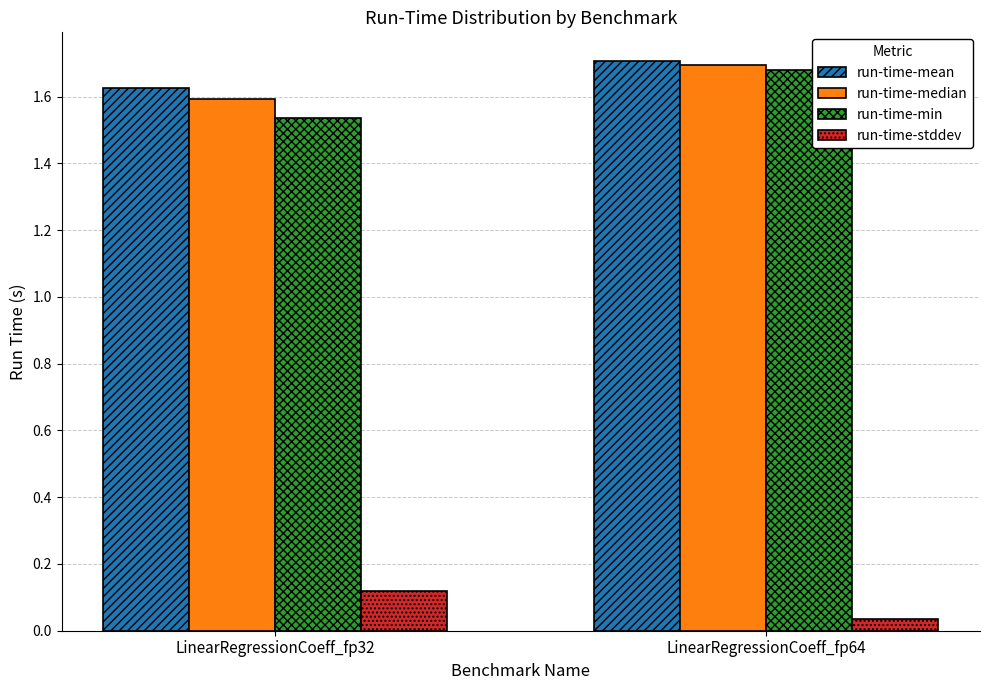

At which category is the sum across all series the highest?

LinearRegressionCoeff_fp64